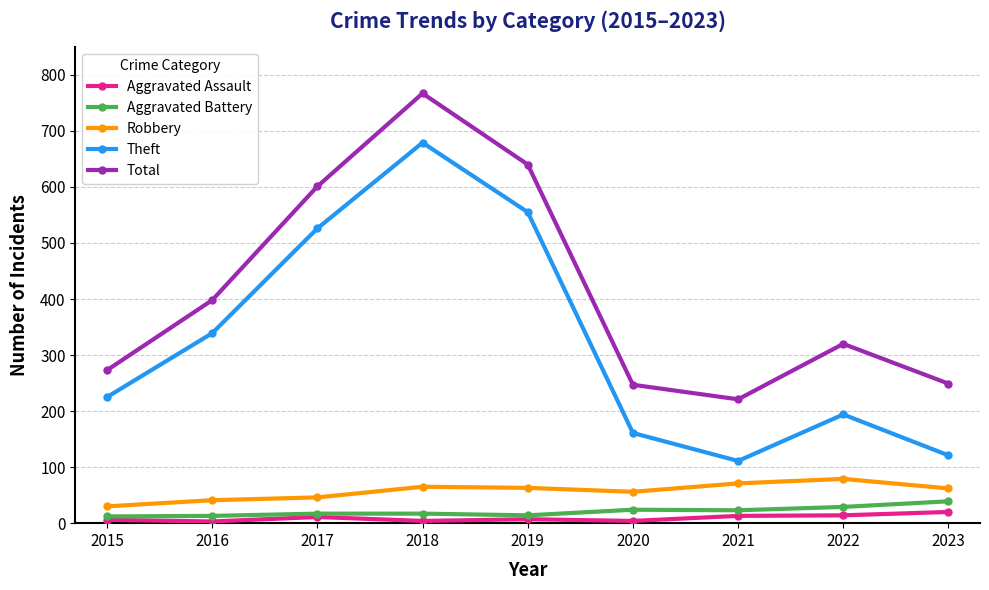

Which series has the widest spread of values?

Theft